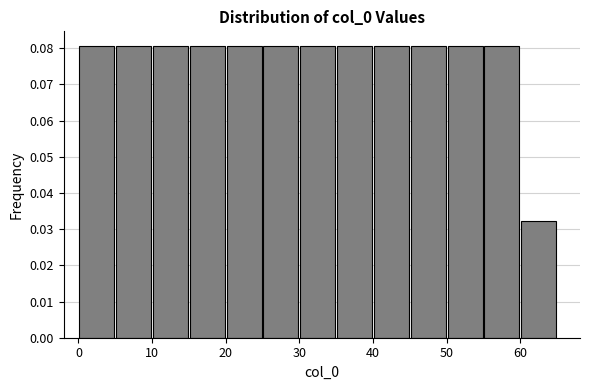

How tall is the bar that spans 30 to 35 on the x-axis? The values are not printed on the chart, so give them approximately, as read against the axis.

0.081